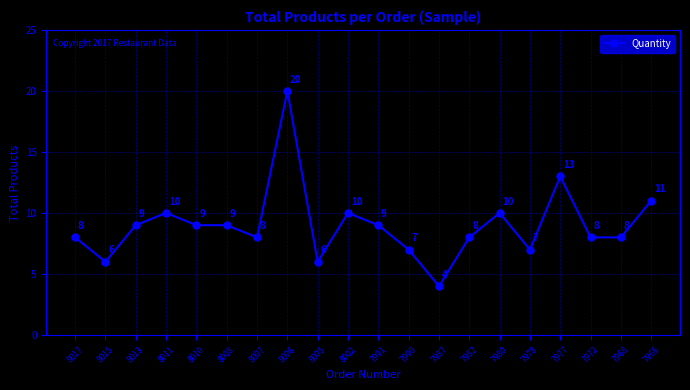

Reading left to right, extract all data points from this chart.

8	6	9	10	9	9	8	20	6	10	9	7	4	8	10	7	13	8	8	11